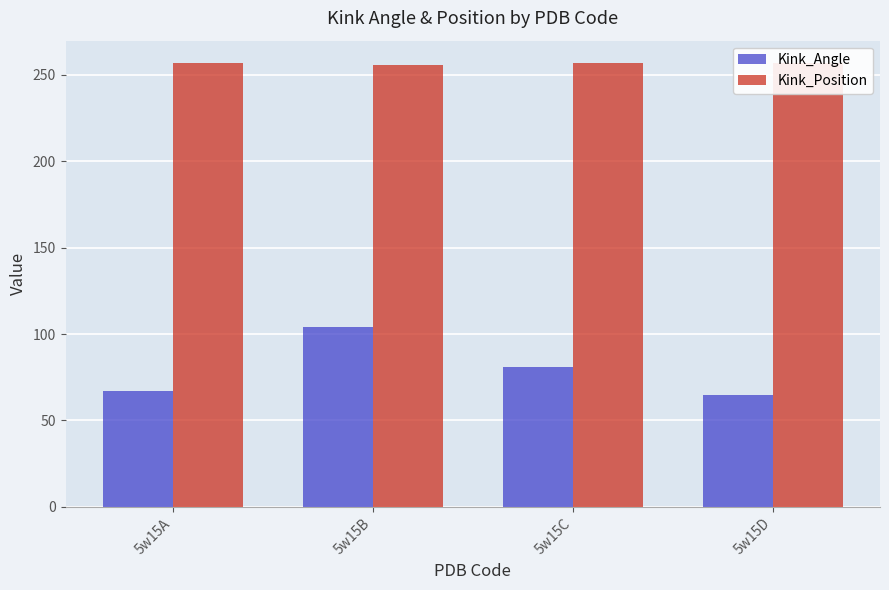

How many groups of bars are there?

4